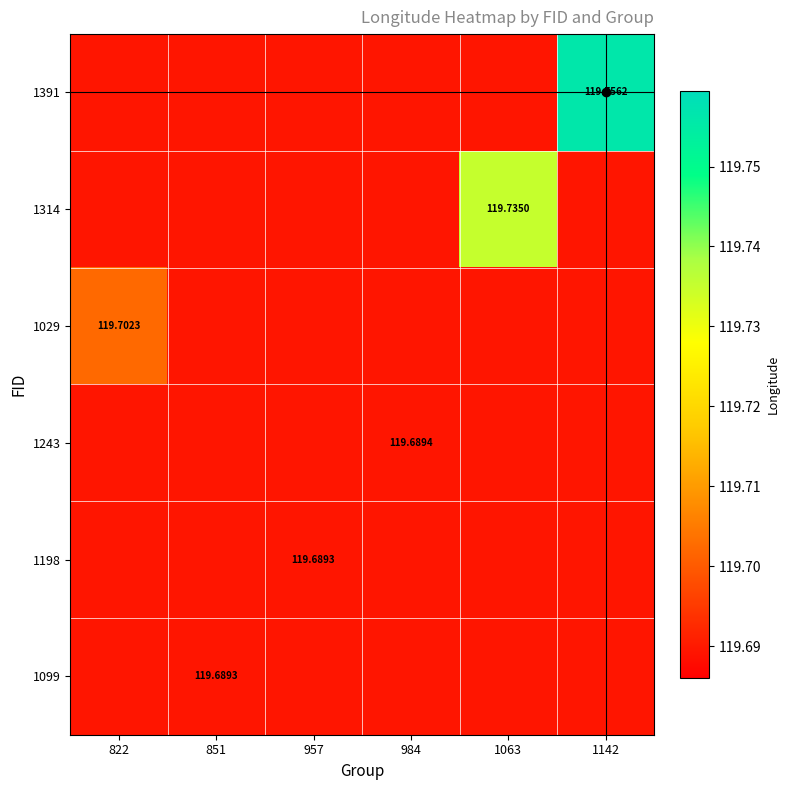

True or false: 1243 has a value of 205.4 at 957.

False